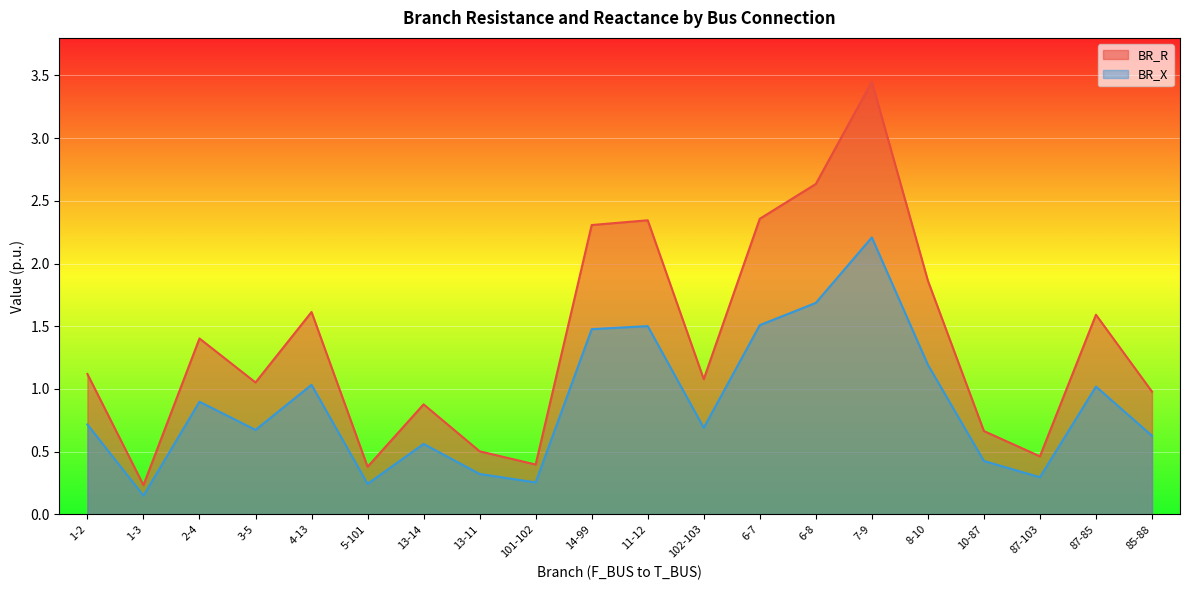

How many data points does each series have?

20